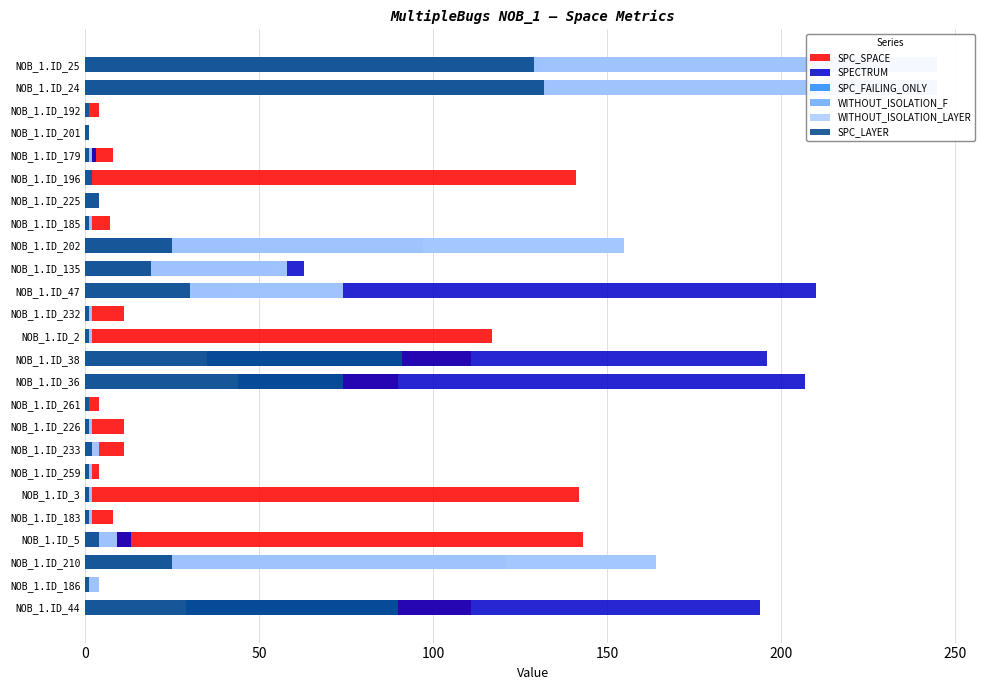

The value of WITHOUT_ISOLATION_F at NOB_1.ID_36 is 44. True or false?

True